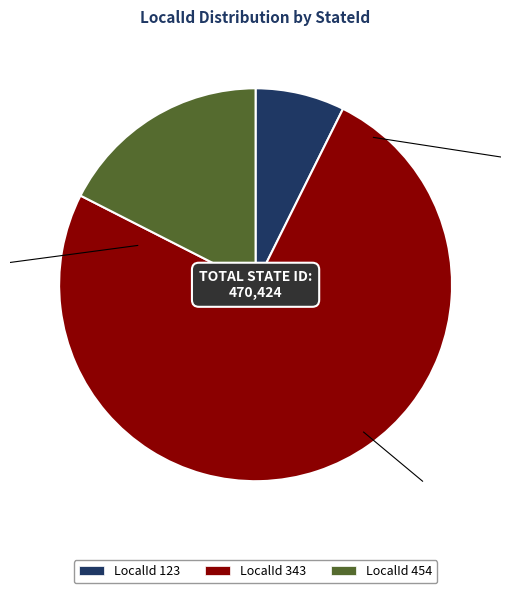

Count the number of slices in the pie.

3